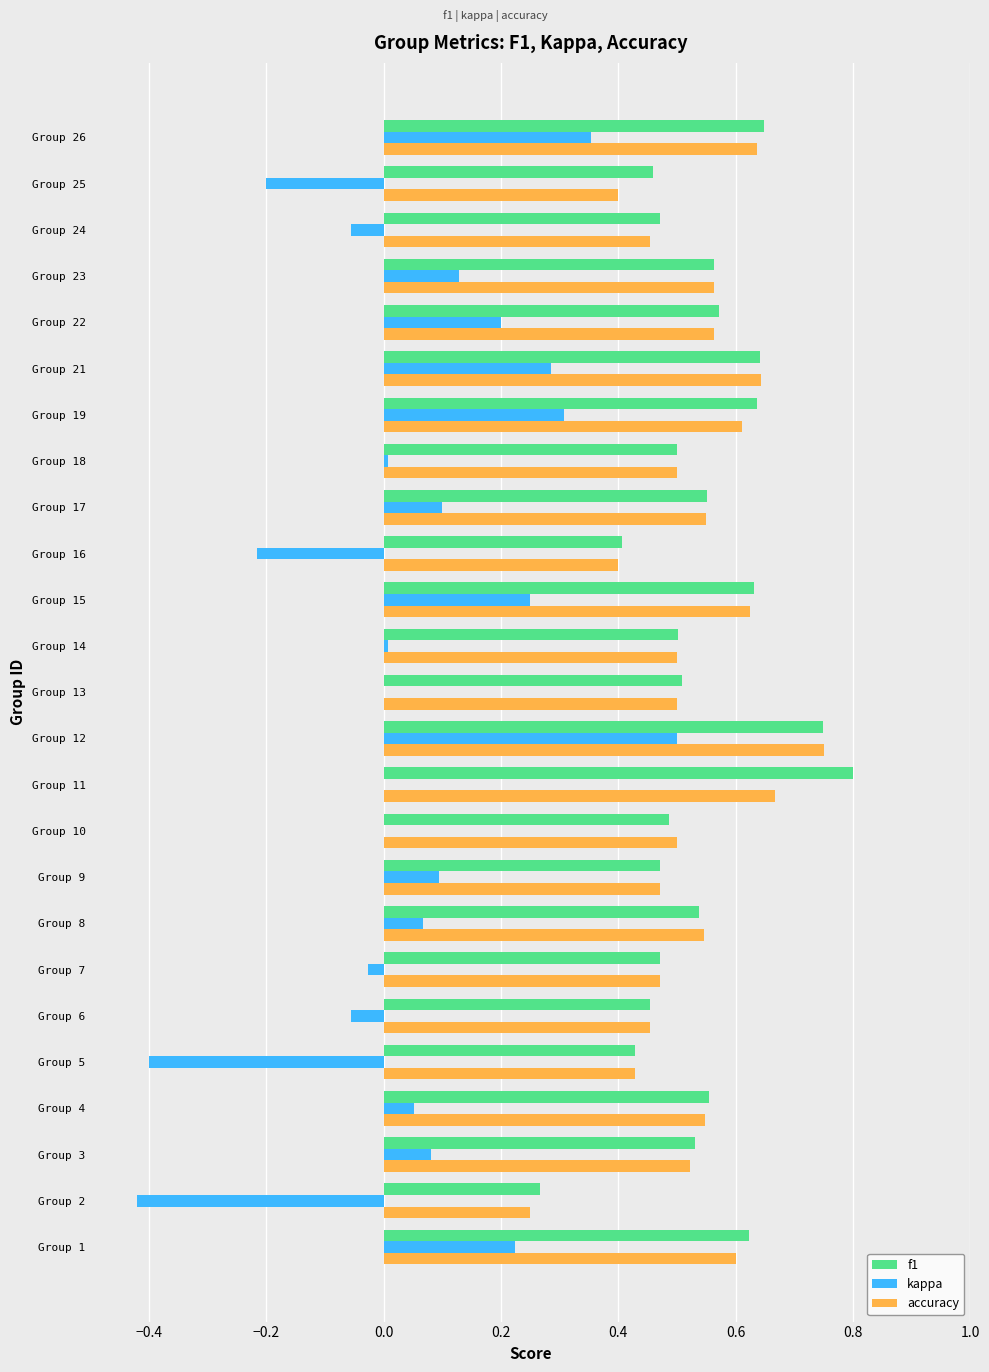

At which category is the sum across all series the highest?

Group 12